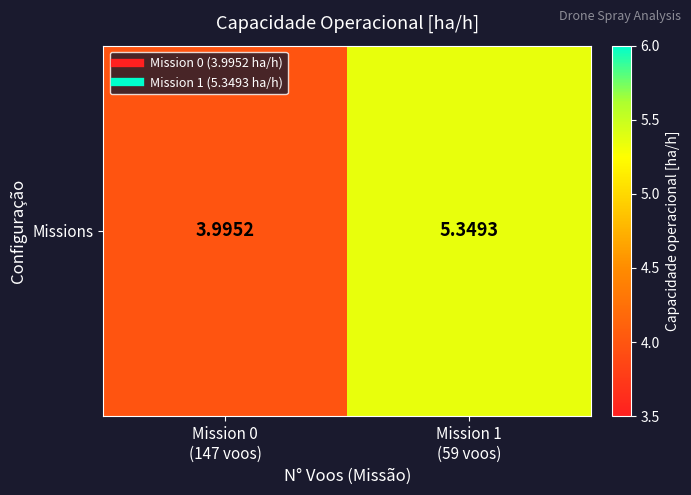

How many values are below 5?

1